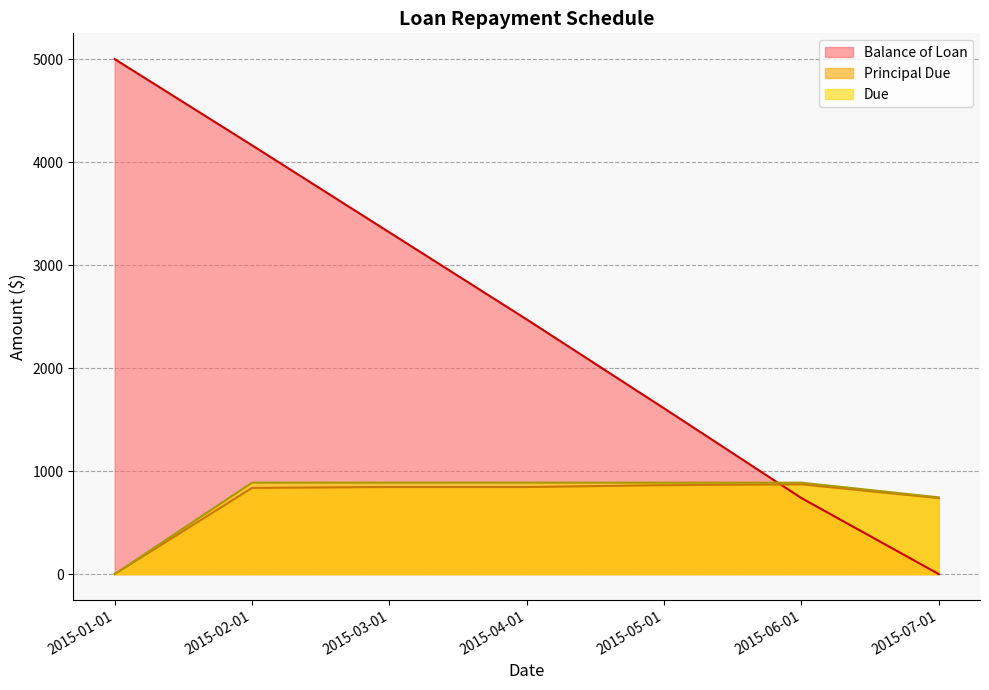

How many values in the Principal Due series exceed 845?

4